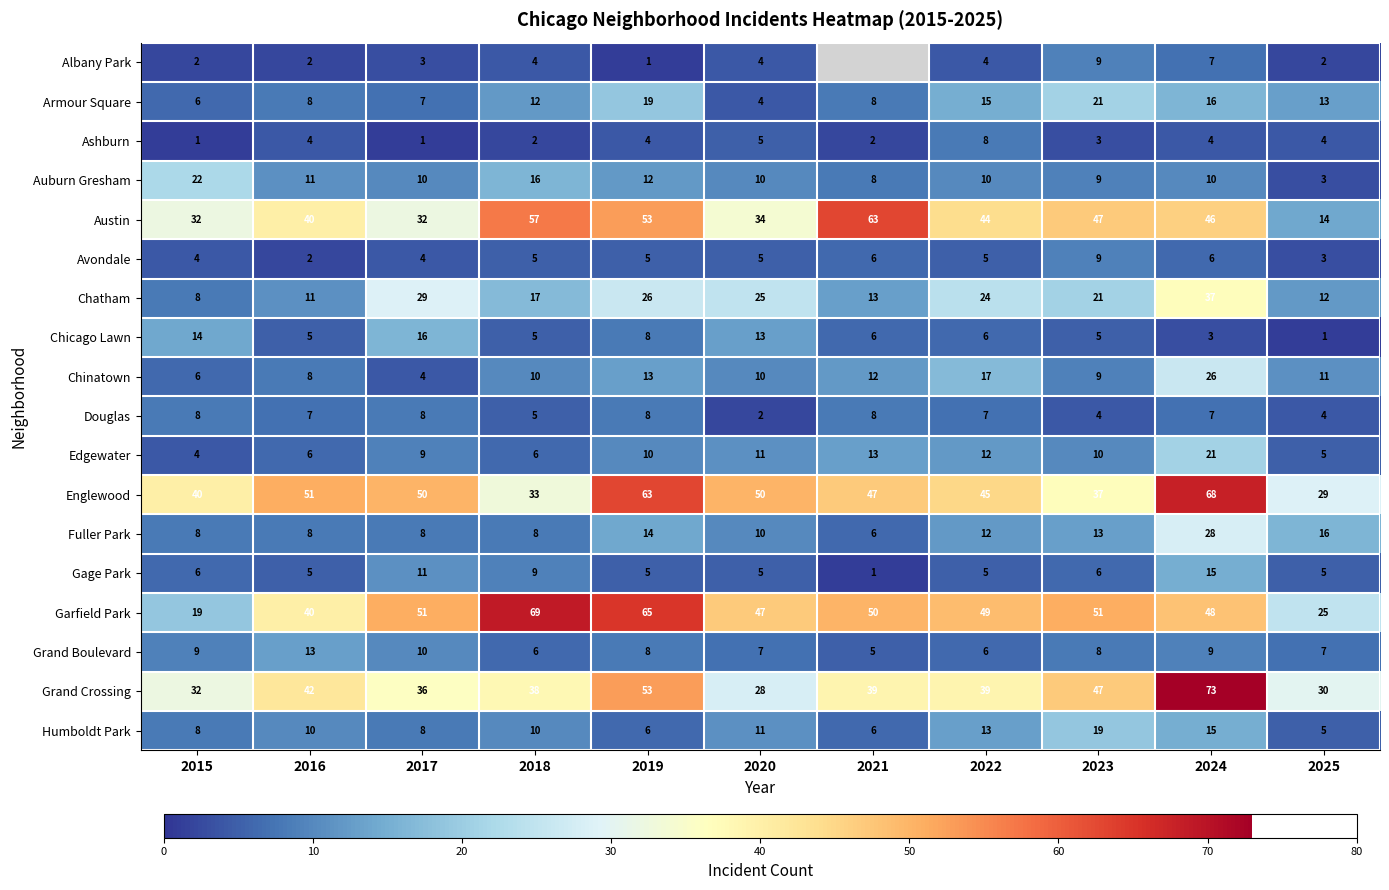

Which category has the lowest value in the Fuller Park series?

2021